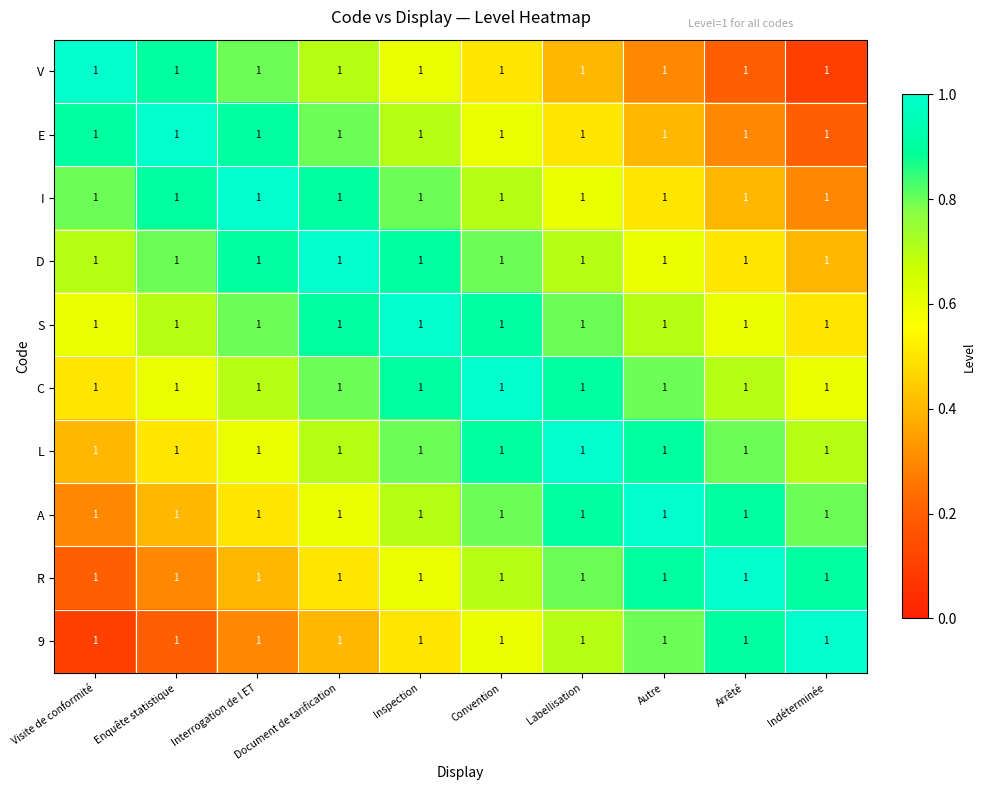

What is the lowest value of the I series?

0.3